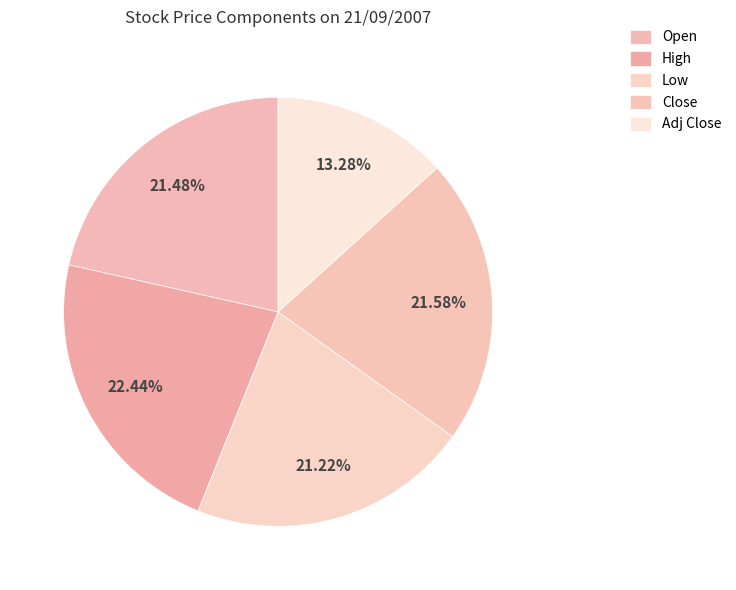

Rank the categories by value from lowest to highest.

Adj Close, Low, Open, Close, High